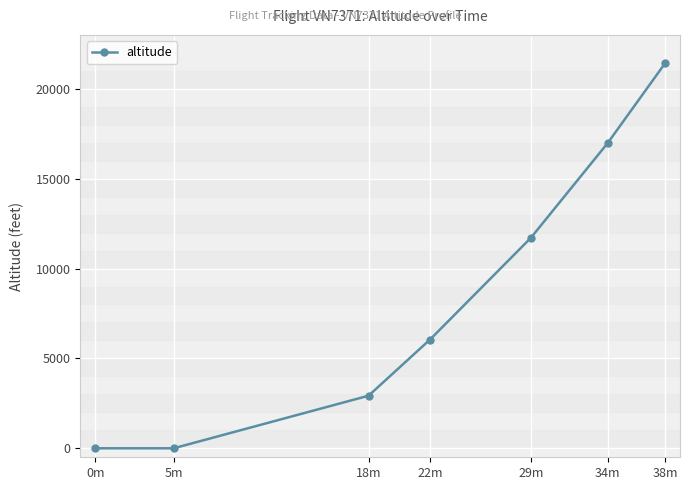

Where is the data nearest to the value 10712?

29m